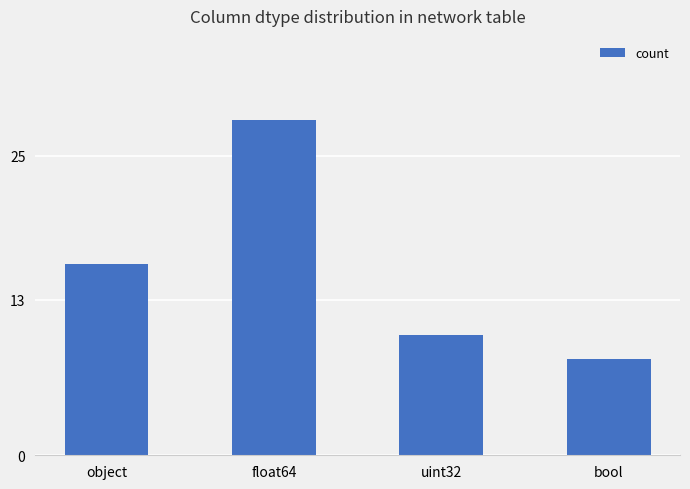

What is the smallest value displayed?

8